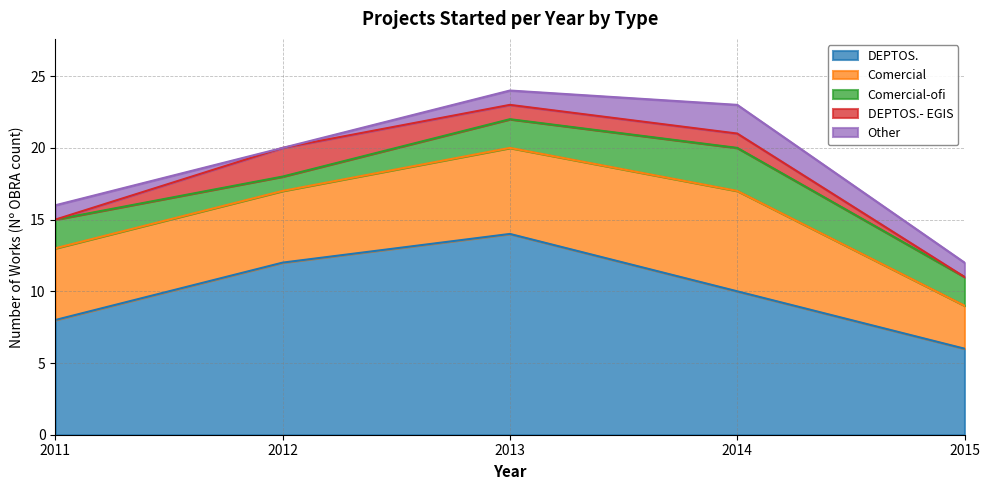

The value of Comercial-ofi at 2014 is 2. True or false?

False